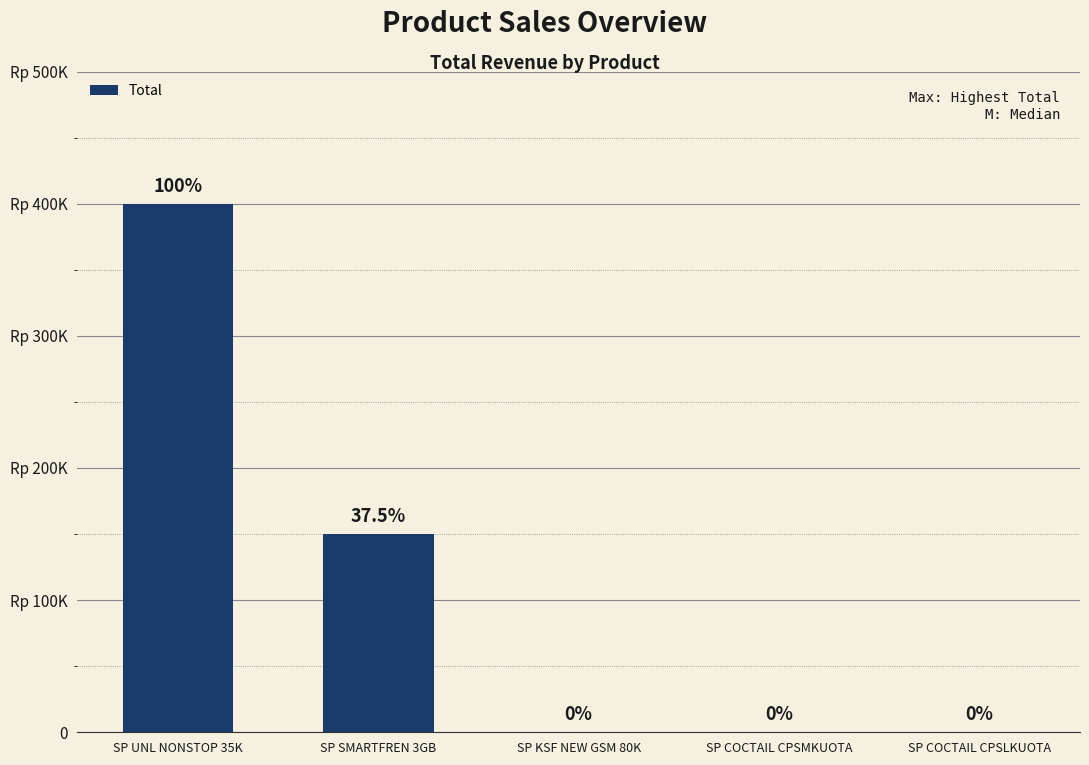

List the labels in order of value, smallest first.

SP KSF NEW GSM 80K, SP COCTAIL CPSMKUOTA, SP COCTAIL CPSLKUOTA, SP SMARTFREN 3GB, SP UNL NONSTOP 35K